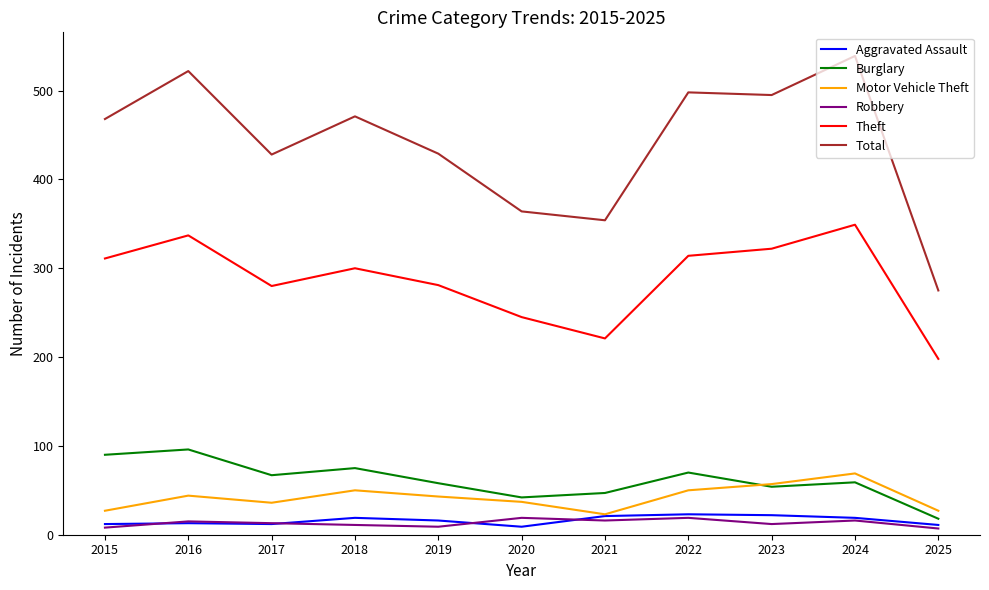

What value does the Robbery series have at 2019?

9